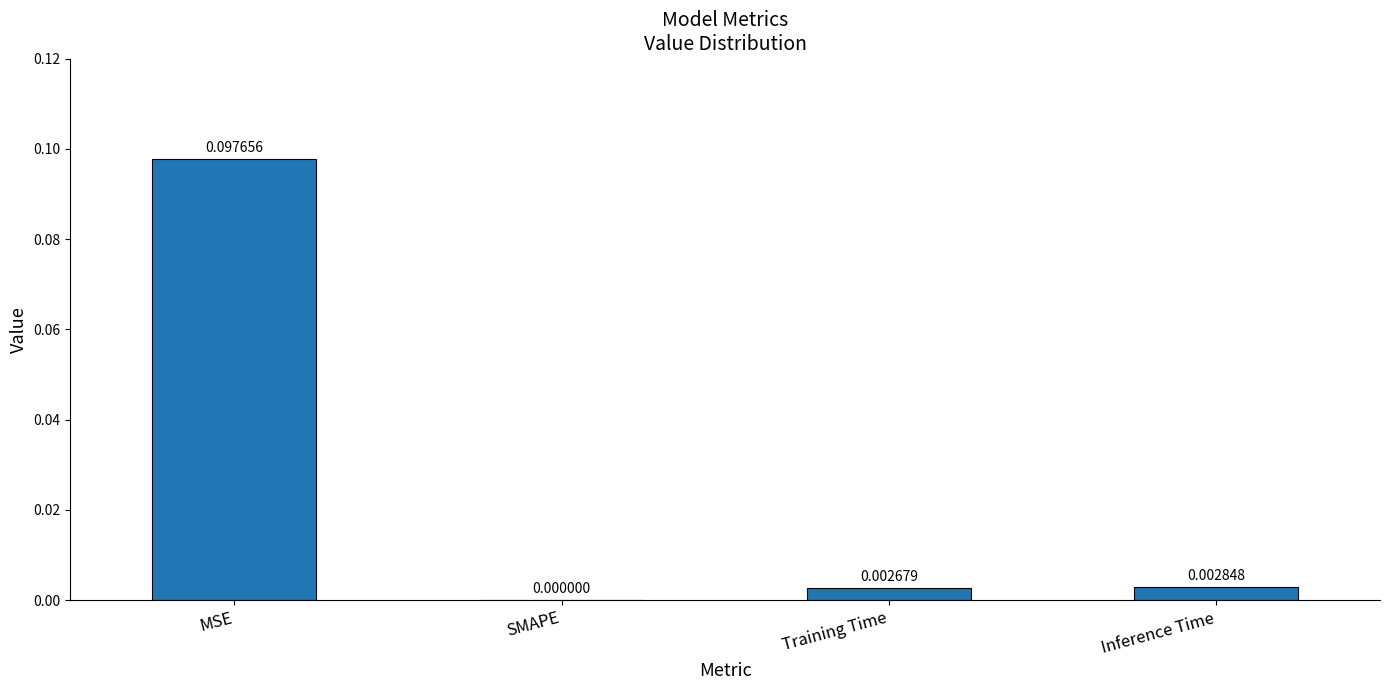

Which category has the highest value across all series?

MSE